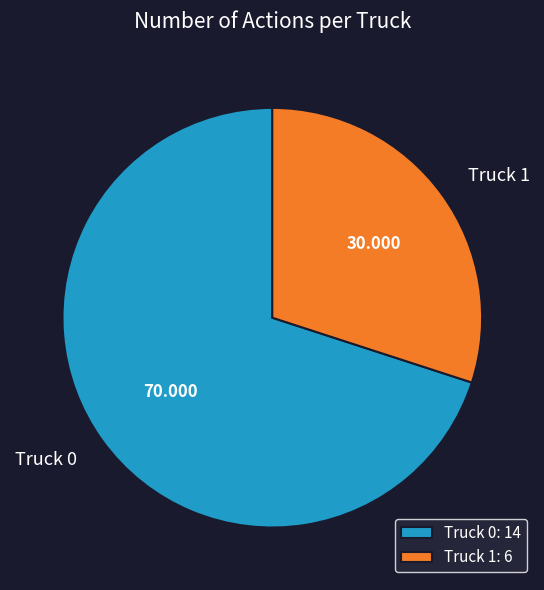

Which category has the smallest portion of the pie?

Truck 1